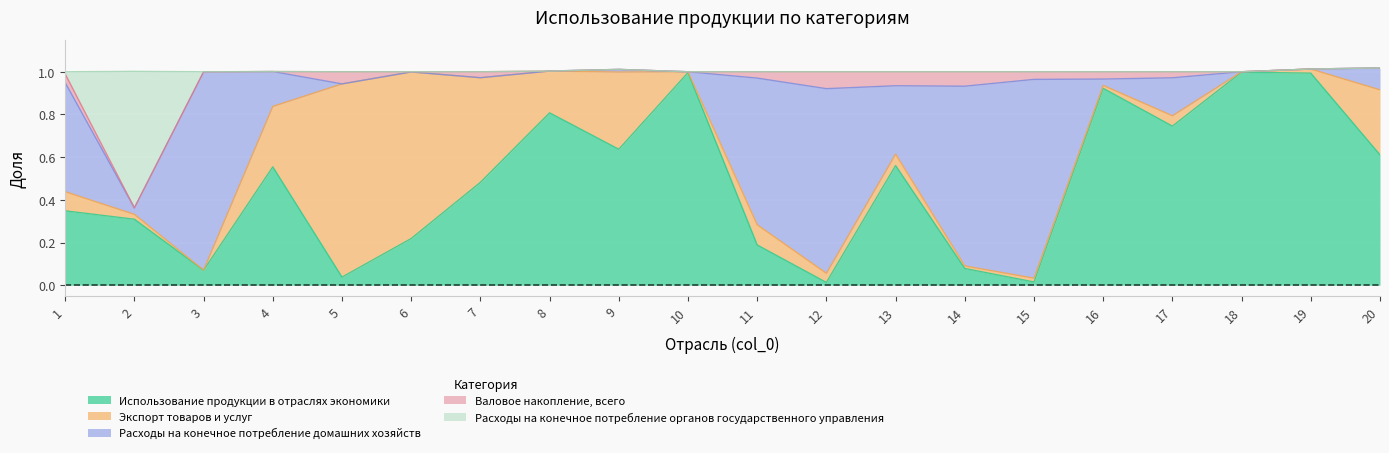

Reading left to right, what are all the values shown in this chart?

Использование продукции в отраслях экономики: 0.3	0.3	0.1	0.6	0.0	0.2	0.5	0.8	0.6	1.0	0.2	0.0	0.6	0.1	0.0	0.9	0.7	1.0	1.0	0.6
Экспорт товаров и услуг: 0.1	0.0	0.0	0.3	0.9	0.8	0.5	0.2	0.4	0.0	0.1	0.0	0.1	0.0	0.0	0.0	0.0	0.0	0.0	0.3
Расходы на конечное потребление домашних хозяйств: 0.5	0.0	0.9	0.2	0.0	0.0	0.0	0.0	0.0	0.0	0.7	0.9	0.3	0.8	0.9	0.0	0.2	0.0	0.0	0.1
Валовое накопление, всего: 0.0	0.0	0.0	0.0	0.1	0.0	0.0	0.0	0.0	0.0	0.0	0.1	0.1	0.1	0.0	0.0	0.0	0.0	0.0	0.0
Расходы на конечное потребление органов государственного управления: 0.0	0.6	0.0	0.0	0.0	0.0	0.0	0.0	0.0	0.0	0.0	0.0	0.0	0.0	0.0	0.0	0.0	0.0	0.0	0.0